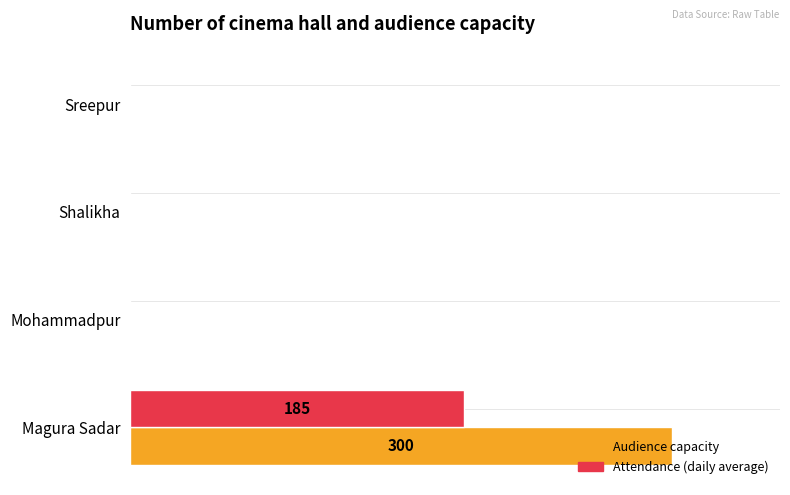

Are the bars grouped side by side (vs. stacked)?

Yes